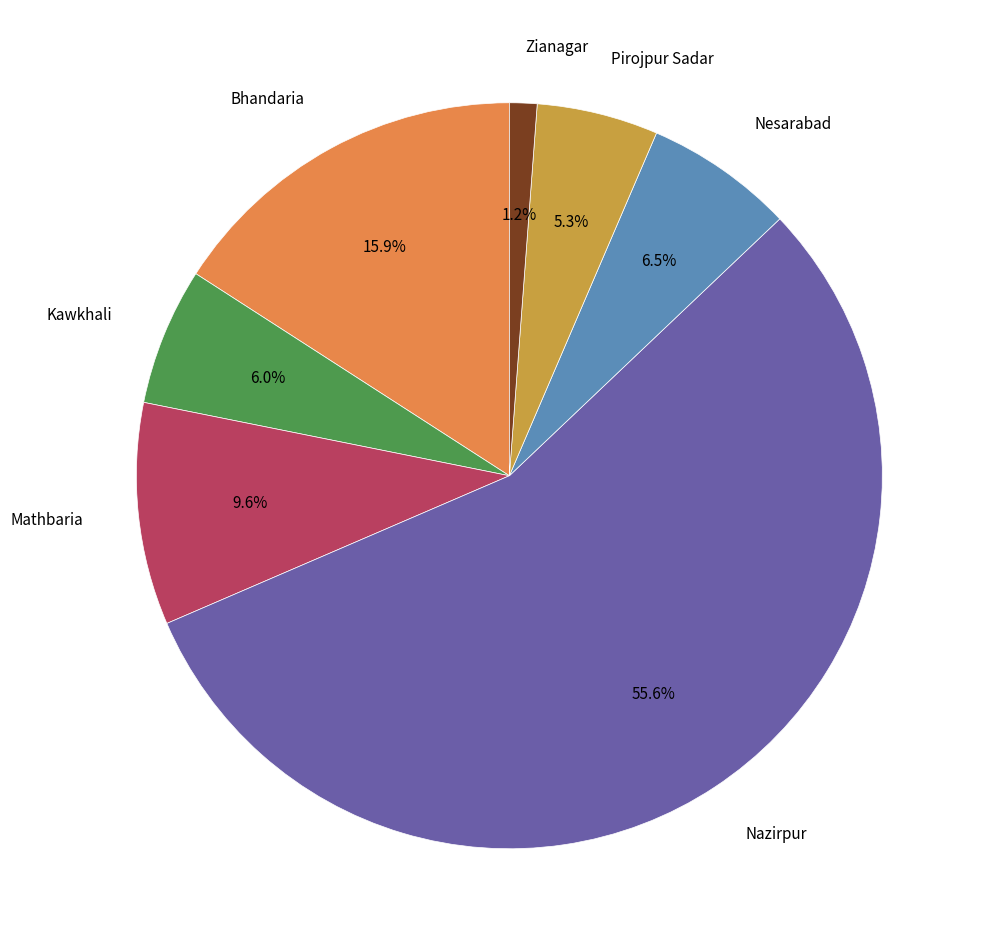

Is there a majority slice in this chart?

Yes